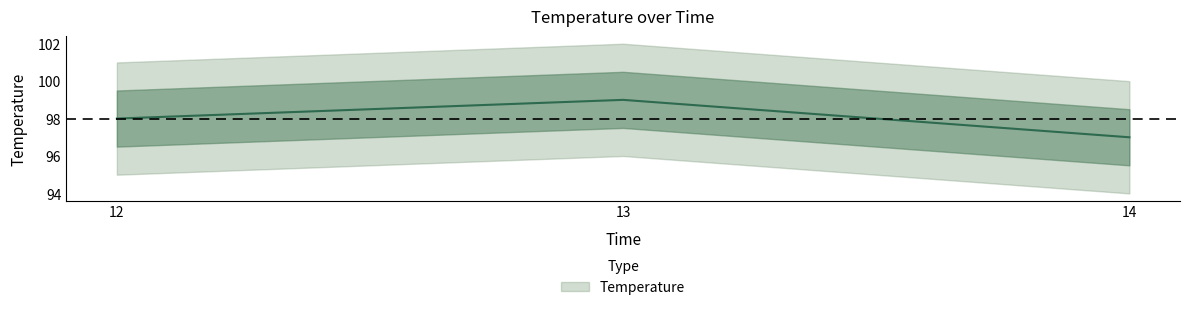

Rank the categories by value from highest to lowest.

13, 12, 14